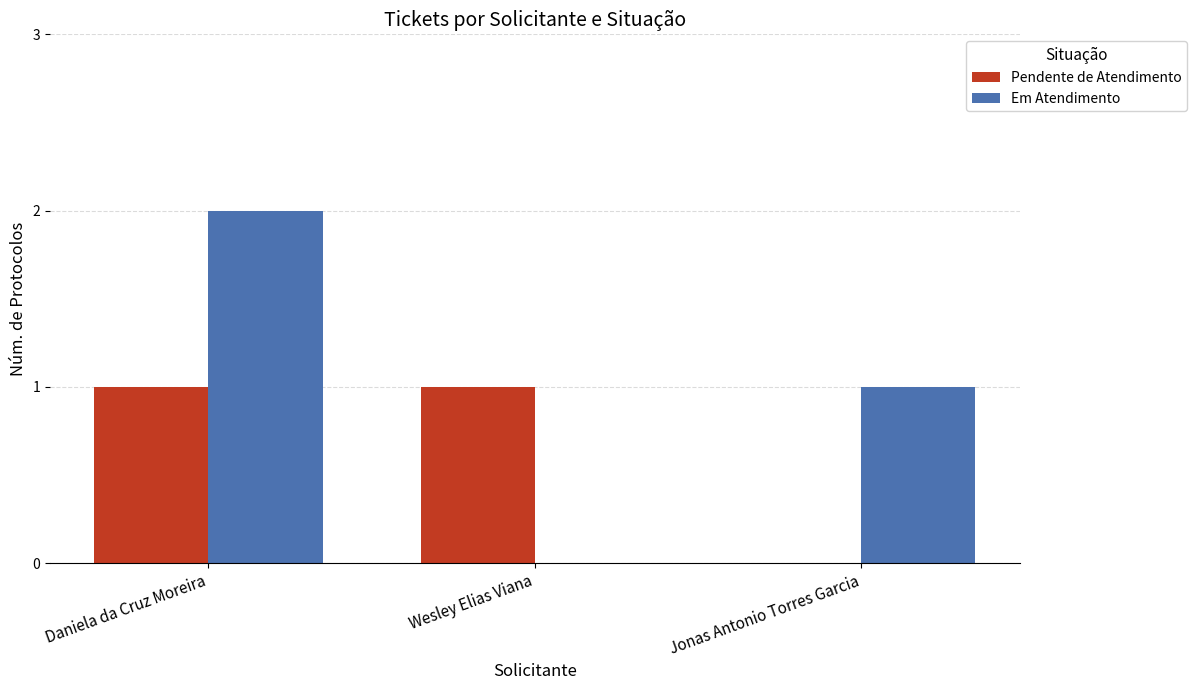

What is the sum of all Pendente de Atendimento values?

2